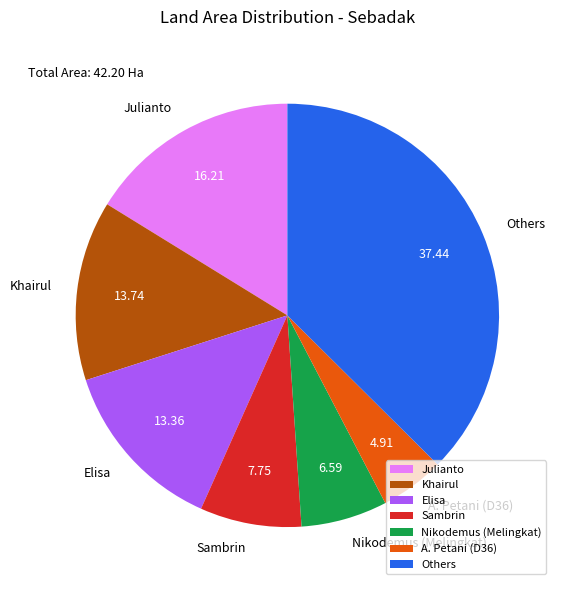

What is the largest slice in the pie chart?

Others